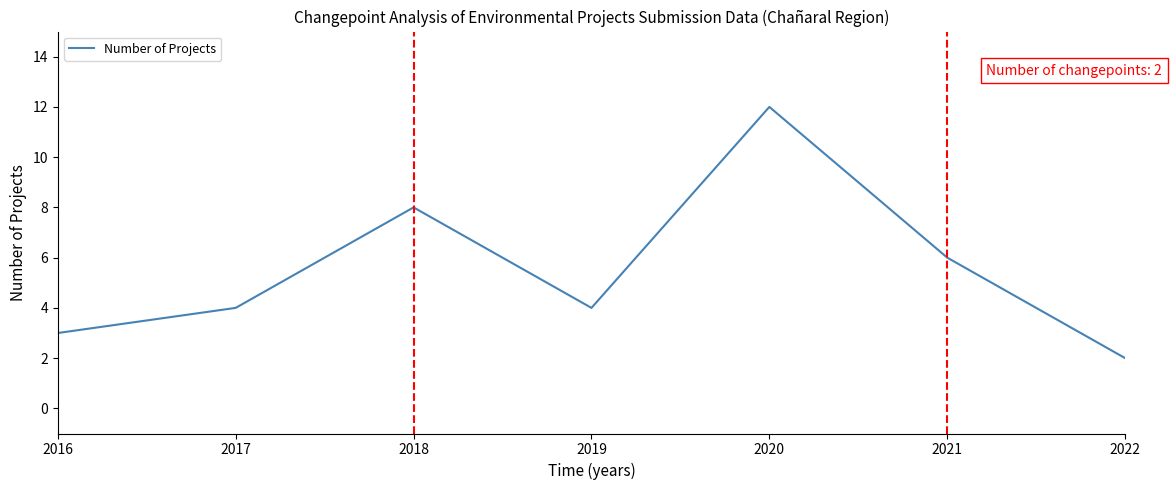

What is the difference between the second highest and minimum values?

6